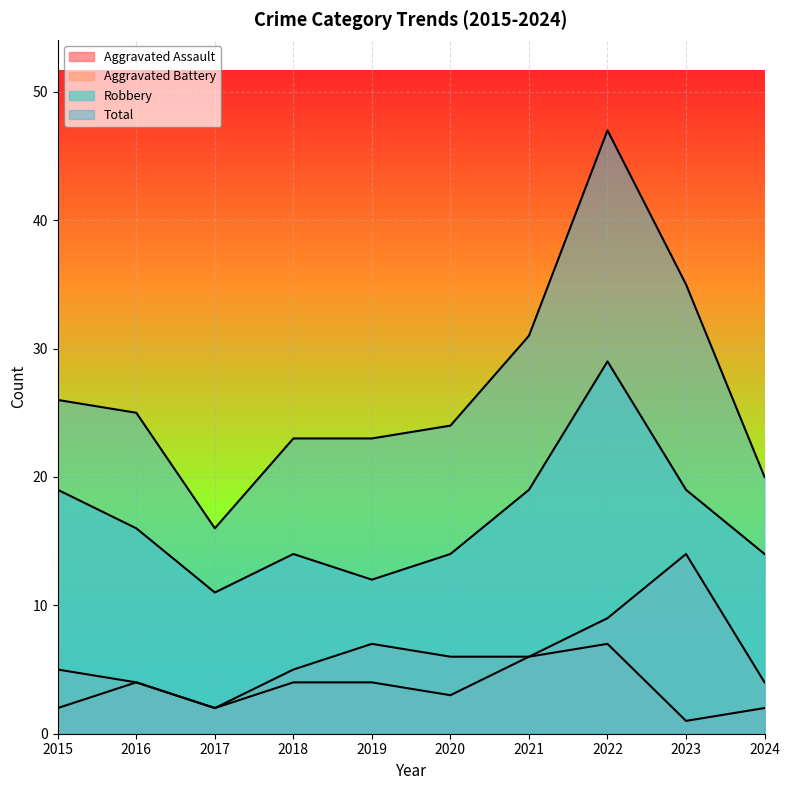

What is the difference between the Aggravated Assault values at 2020 and 2017?

1